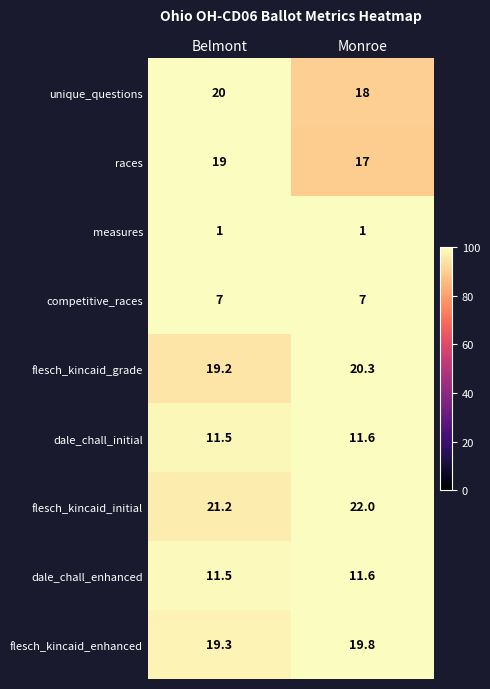

Which series has the largest total across all categories?

flesch_kincaid_initial